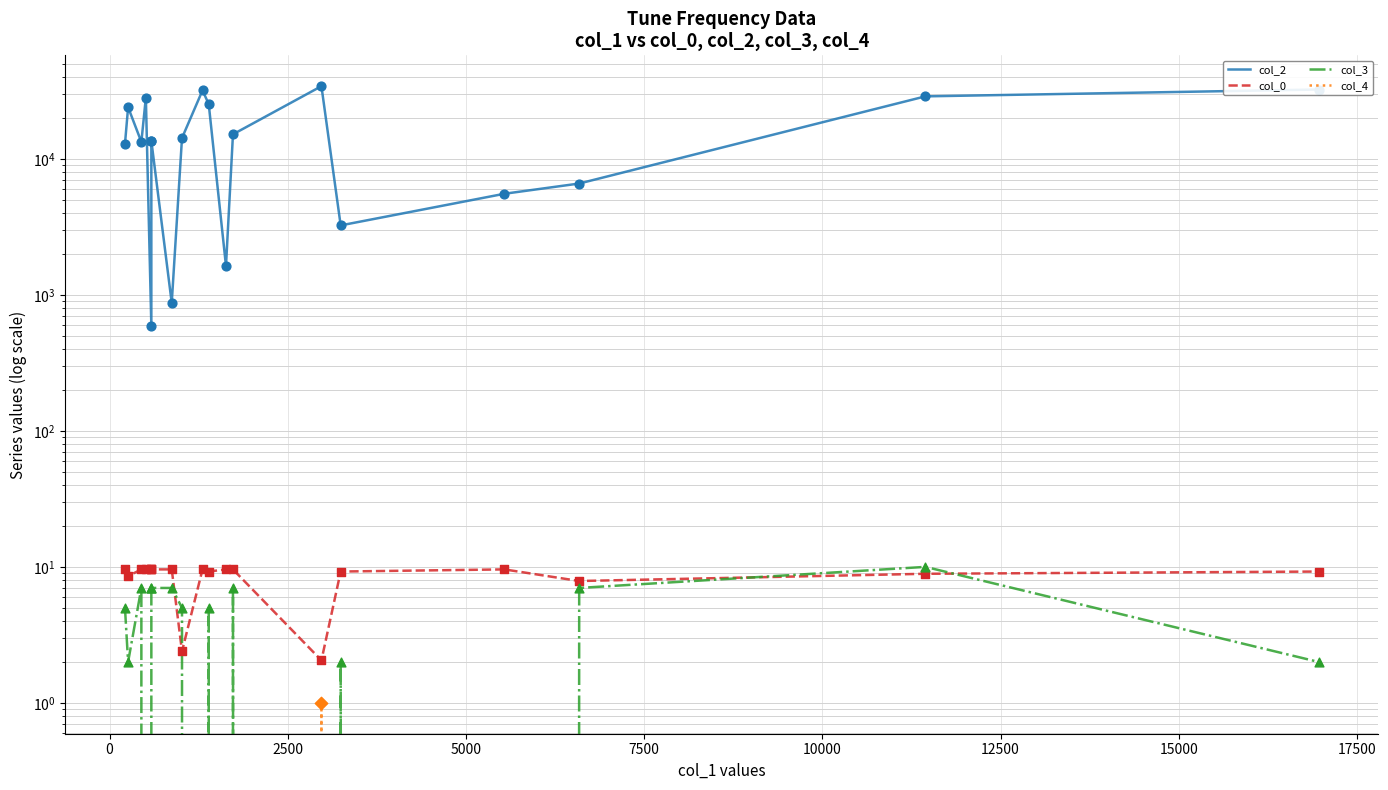

Which series reaches the minimum Y coordinate?

col_3